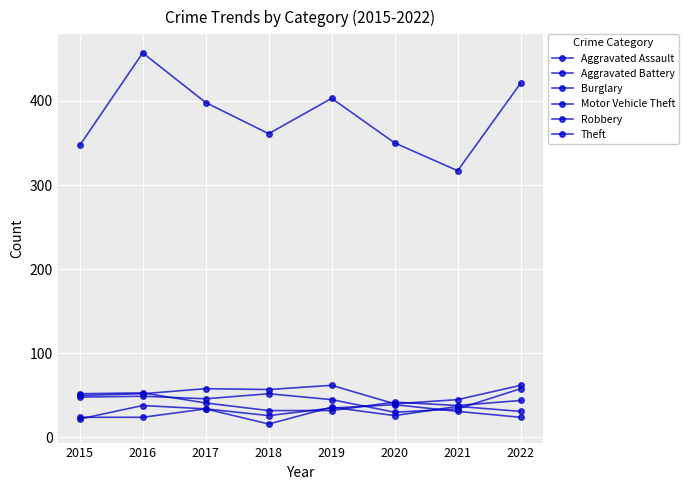

Which series has the widest spread of values?

Theft